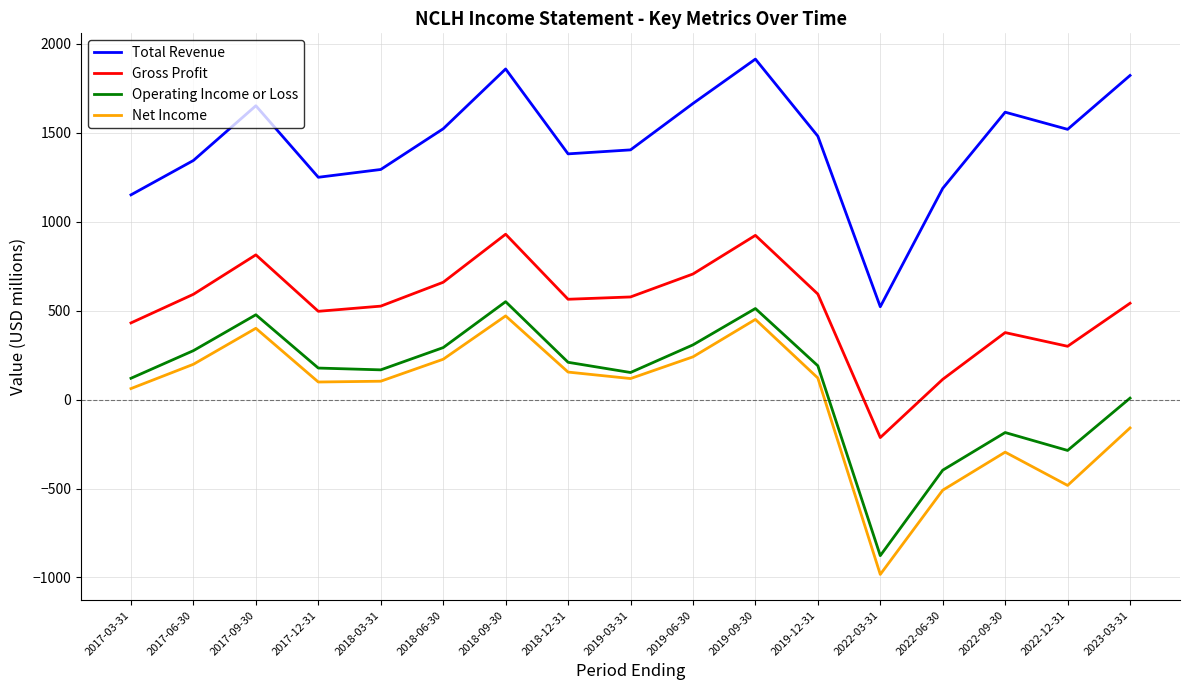

What is the total value across all series at 2022-06-30?

395.0